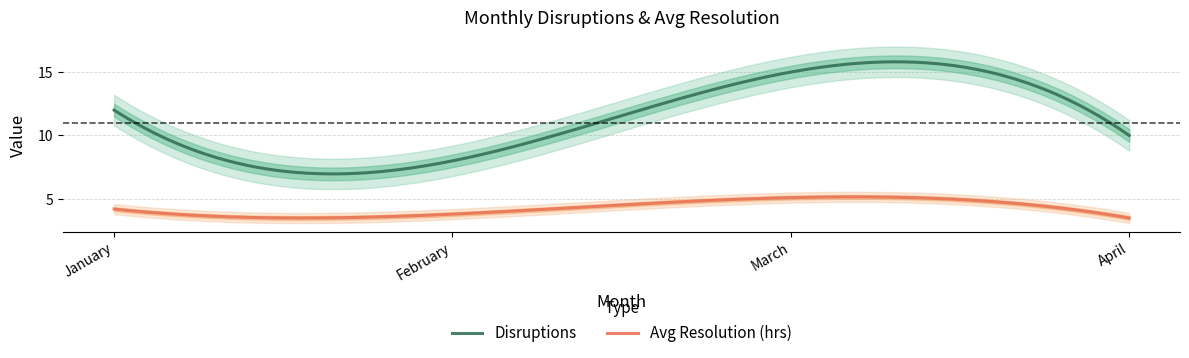

List the labels in order of Avg Resolution (hrs) value, smallest first.

April, February, January, March